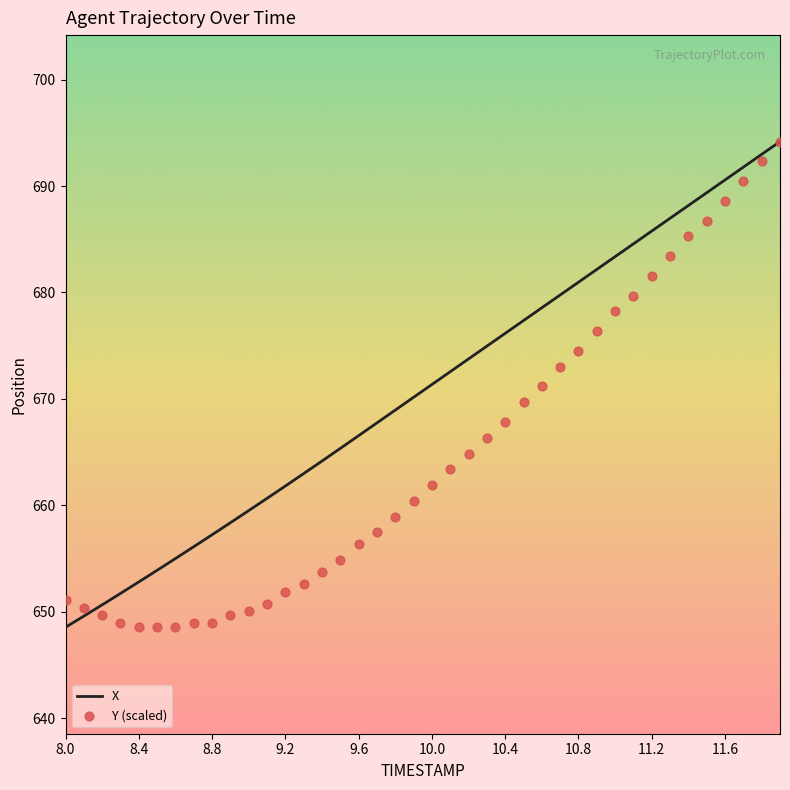

Which series contains the highest Y value?

X